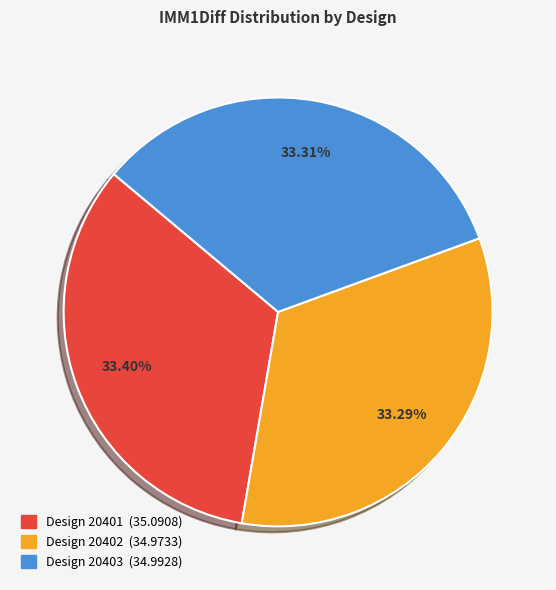

Is there any slice that represents more than half of the pie?

No